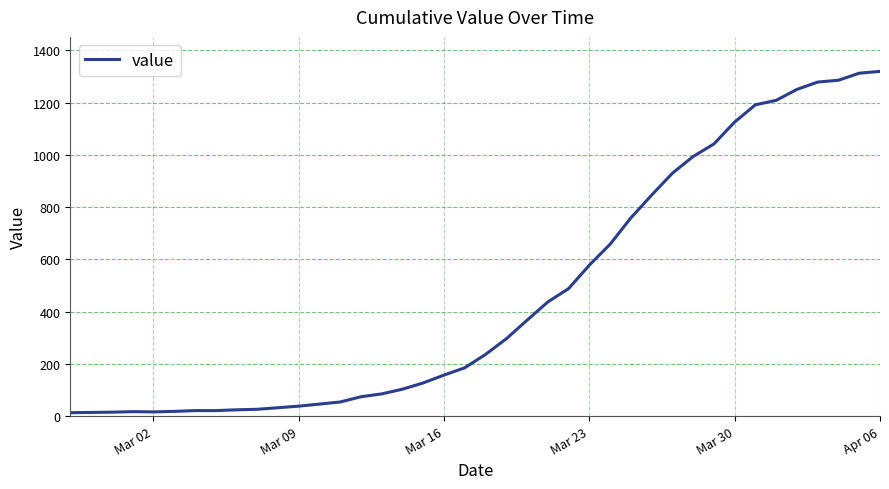

What is the difference between the maximum and minimum values?

1307